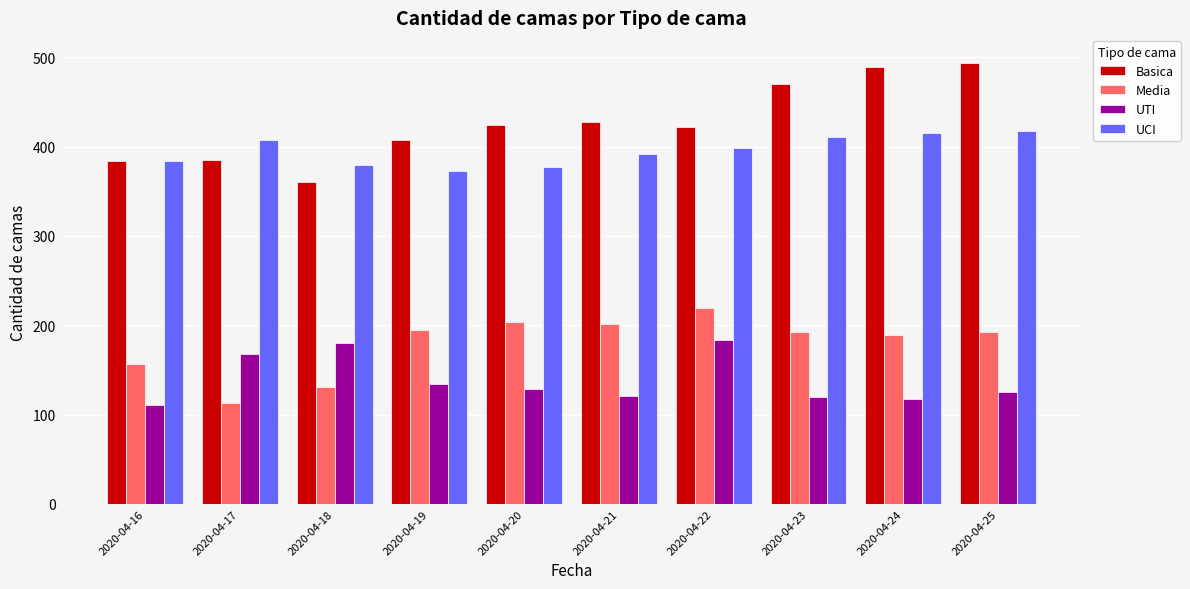

Which category has the highest value in the Media series?

2020-04-22